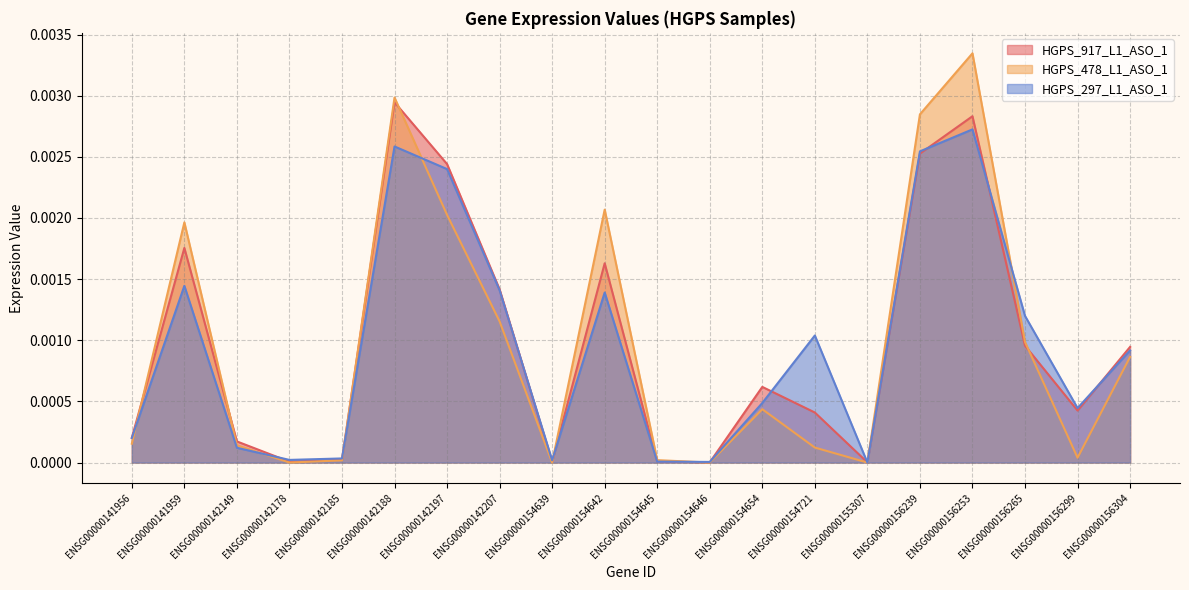

List the labels in order of HGPS_478_L1_ASO_1 value, largest first.

ENSG00000156253, ENSG00000142188, ENSG00000156239, ENSG00000154642, ENSG00000142197, ENSG00000141959, ENSG00000142207, ENSG00000156265, ENSG00000156304, ENSG00000154654, ENSG00000141956, ENSG00000142149, ENSG00000154721, ENSG00000156299, ENSG00000154645, ENSG00000142185, ENSG00000142178, ENSG00000154639, ENSG00000154646, ENSG00000155307